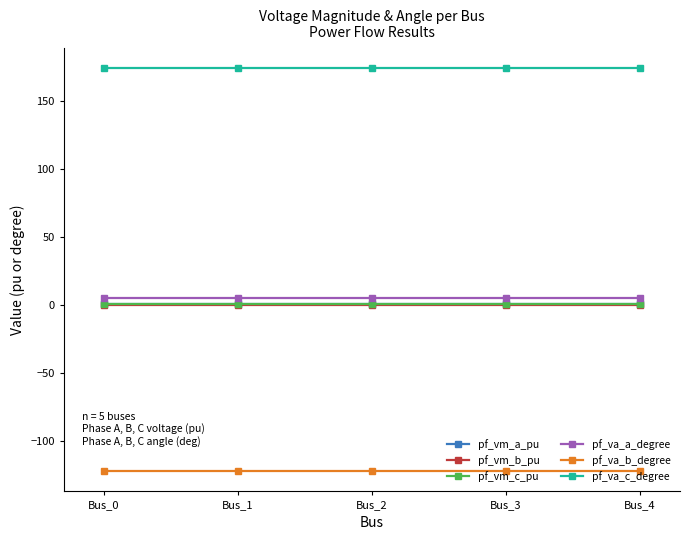

What is the value of the pf_va_b_degree point at the 1st from the left?

-122.1